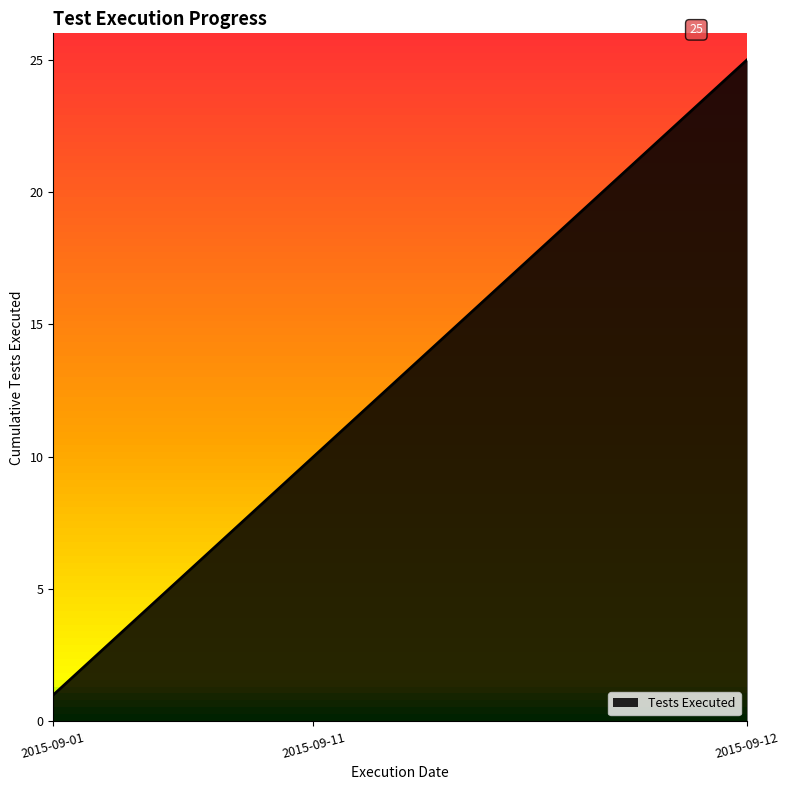

What is the difference between the maximum and minimum values?

24